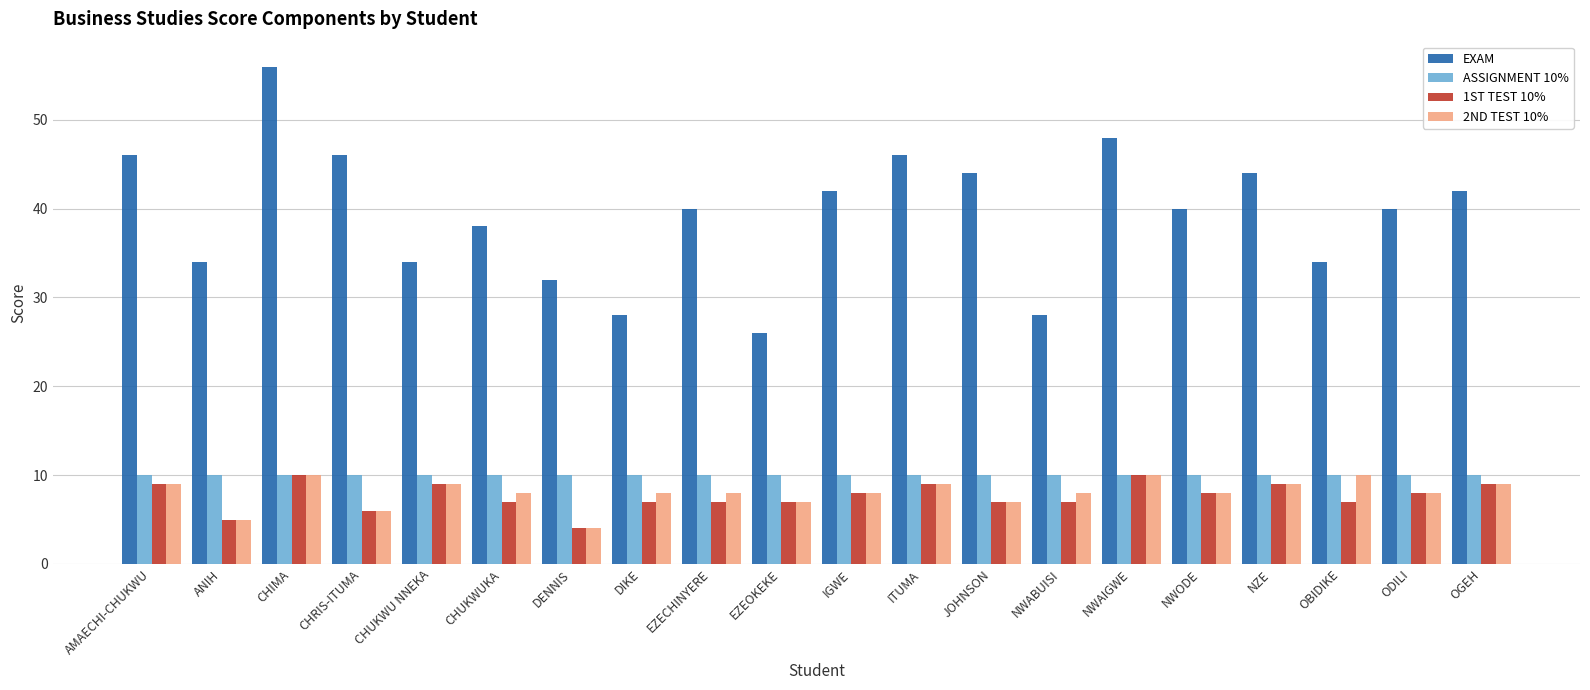

What is the value of the EXAM bar at the 18th from the left?

34